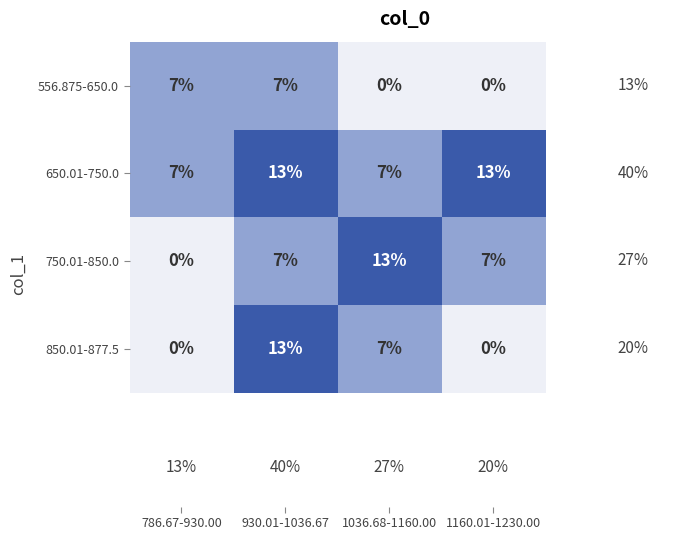

What is the spread (max minus min) of values at 930.01-1036.67?

6